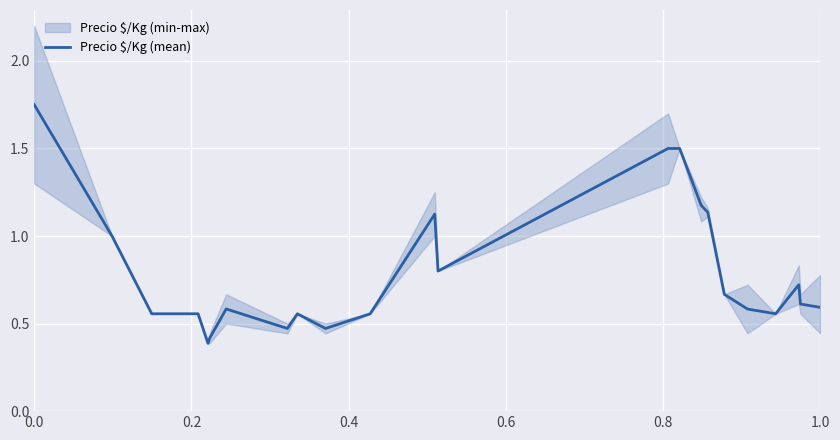

Reading left to right, extract all data points from this chart.

1.8	1.0	0.6	0.6	0.4	0.4	0.6	0.5	0.6	0.5	0.6	1.1	0.8	1.5	1.5	1.2	1.1	0.7	0.6	0.6	0.7	0.6	0.6